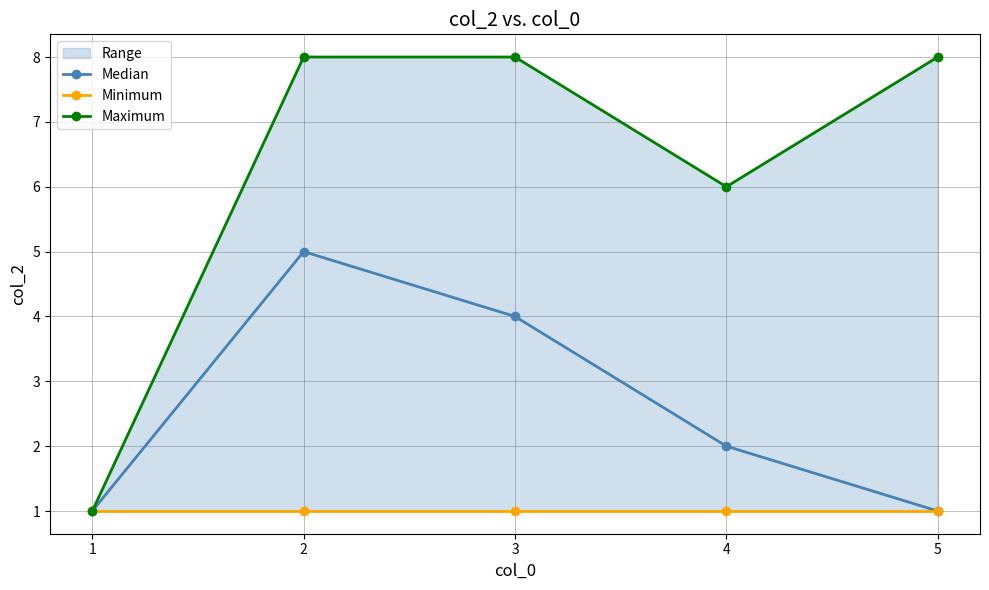

What is the total value across all series at 5?

10